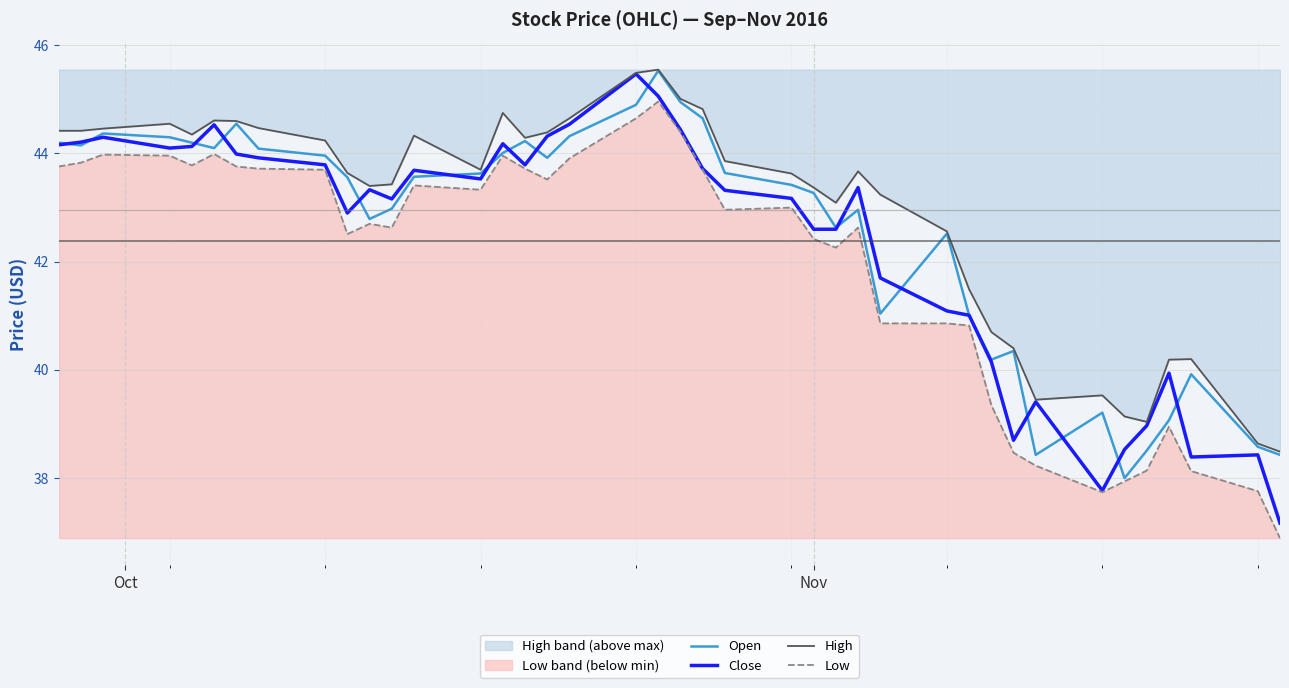

True or false: High and Close cross at least once.

False